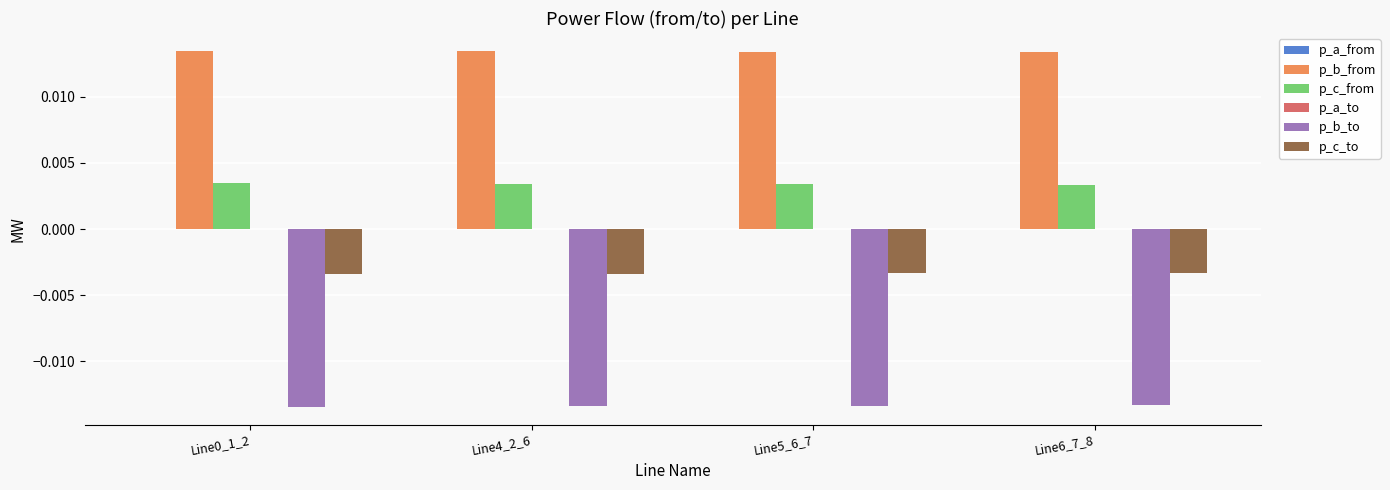

Is it true that p_b_to equals -0.0 at Line5_6_7?

True